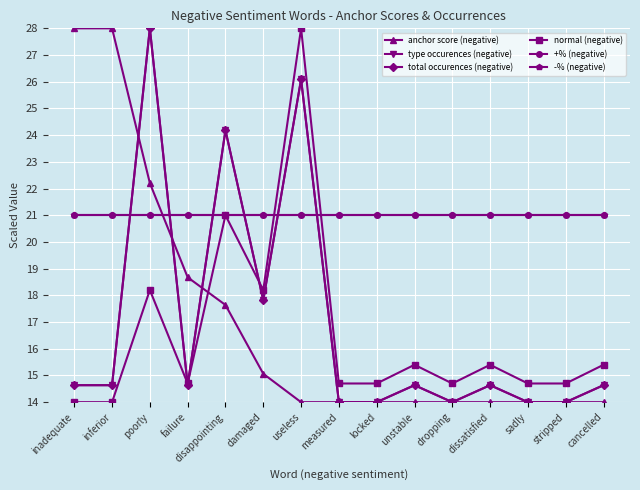

The normal (negative) series shows 24.7 at poorly. True or false?

False